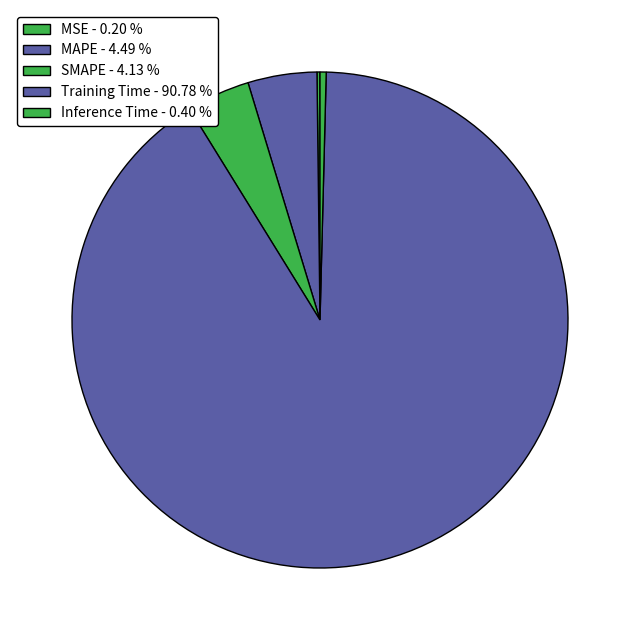

What percentage is NOT represented by Training Time?

9.2%